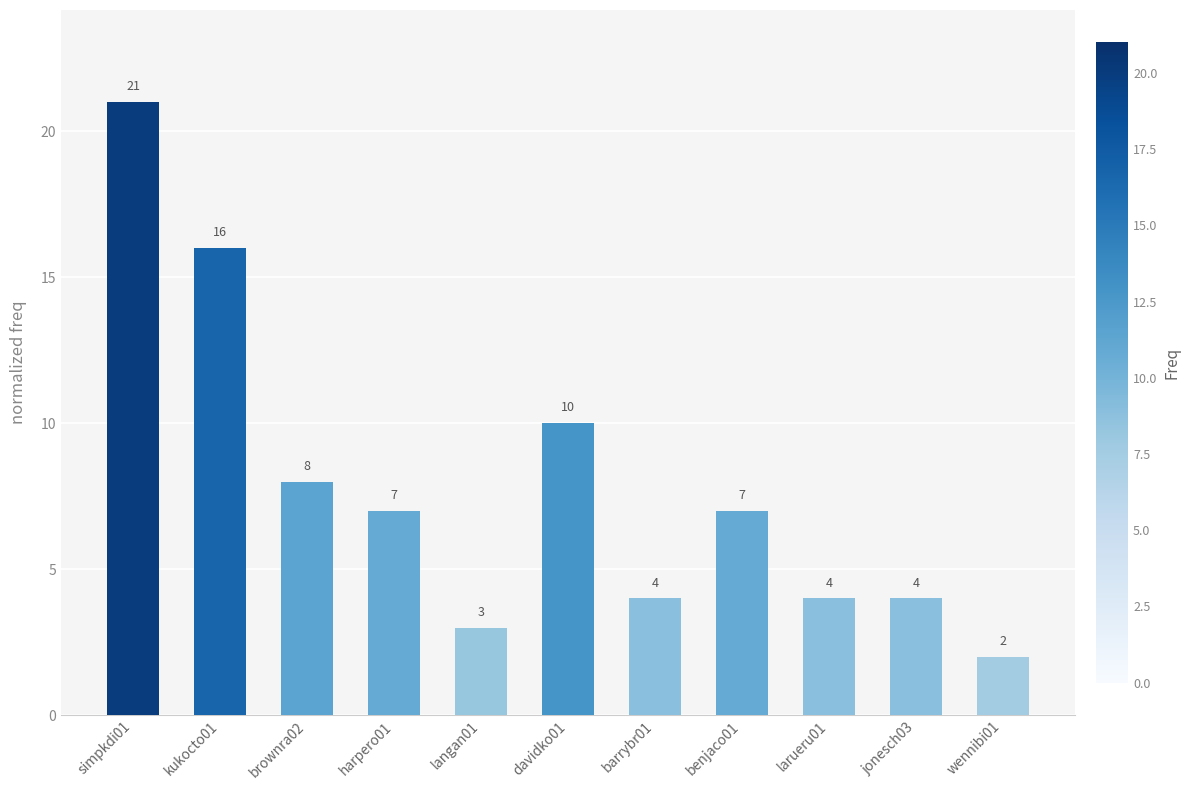

At which label is the value closest to 11?

davidko01